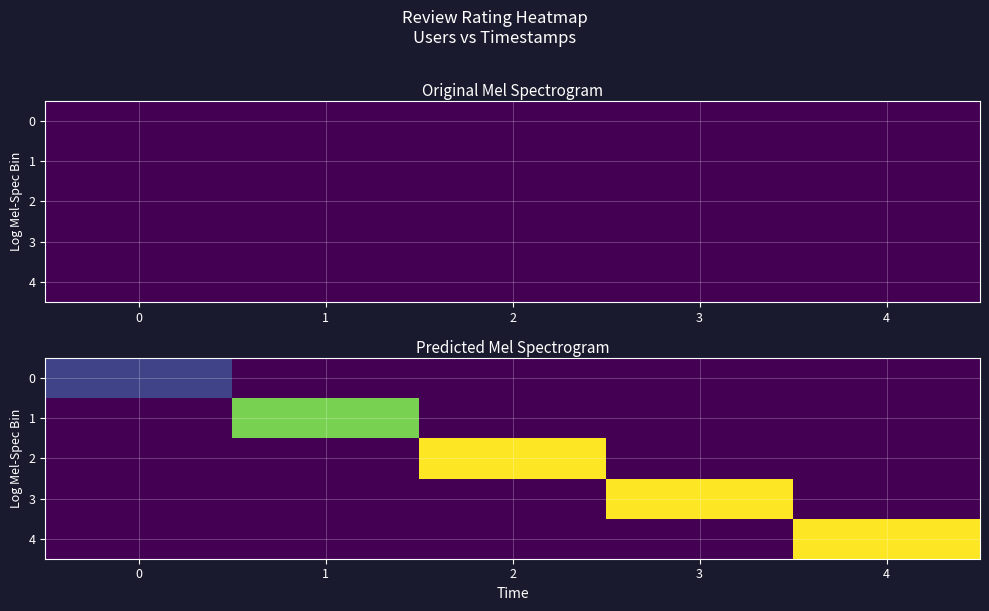

At 1, list the series in order from smallest to largest.

0, 2, 3, 4, 1